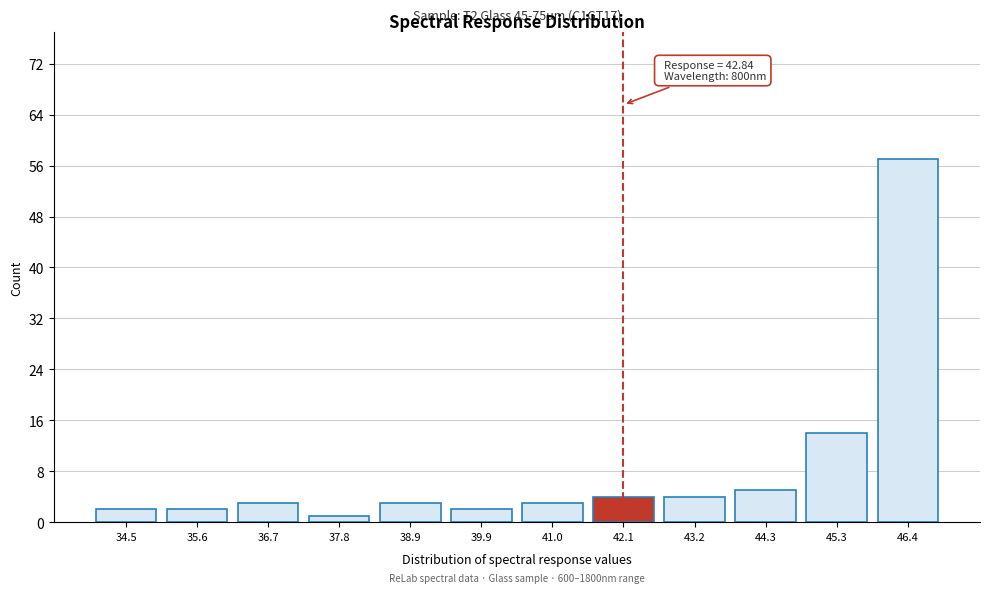

Reading left to right, list all the values displayed in this chart.

34.5=2	35.6=2	36.7=3	37.8=1	38.9=3	39.9=2	41.0=3	42.1=4	43.2=4	44.3=5	45.3=14	46.4=57